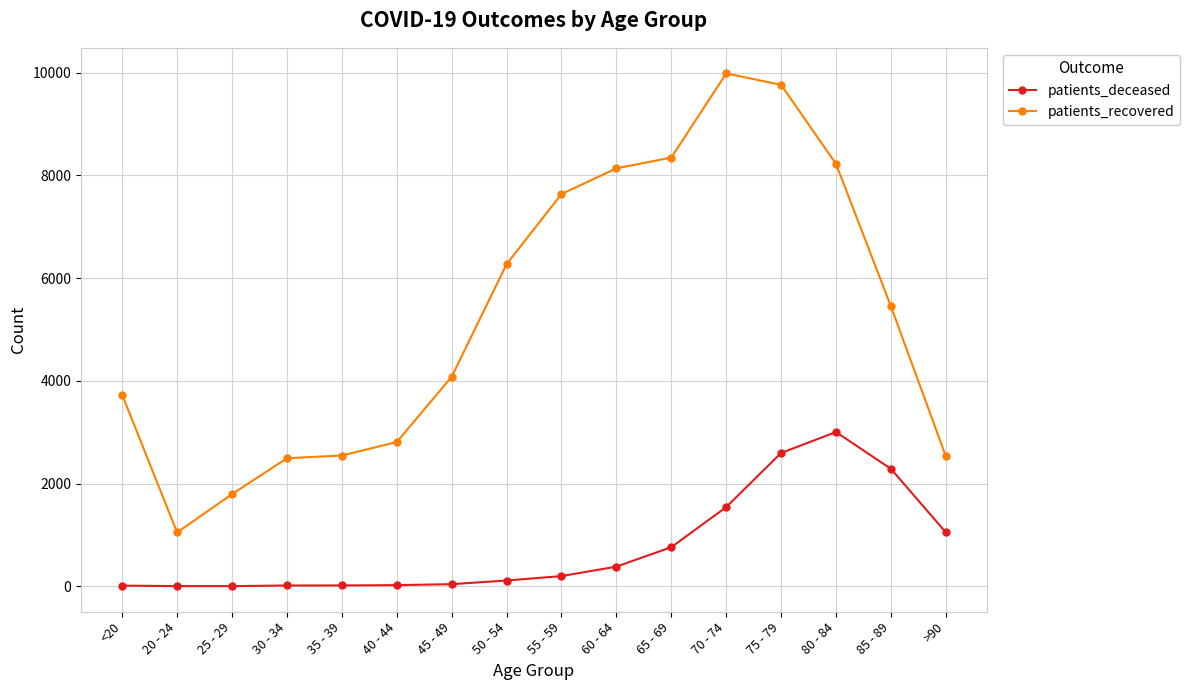

True or false: patients_deceased has more than 0 interior local peaks.

True